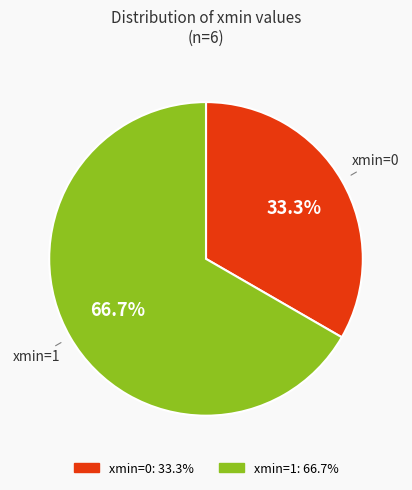

Is there any slice that represents more than half of the pie?

Yes